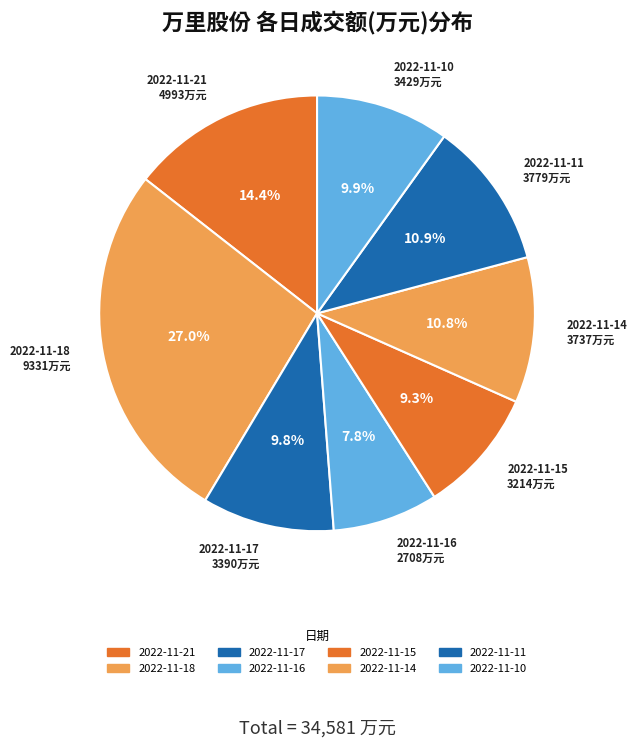

What is the total percentage of 2022-11-21 and 2022-11-15?

23.7%